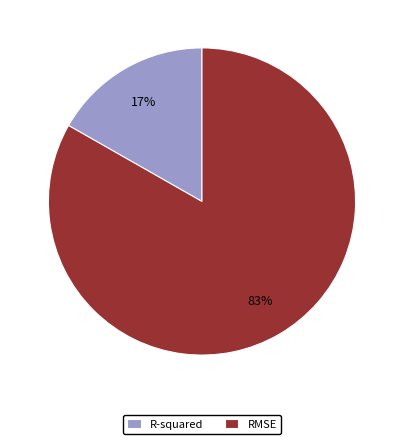

Count the number of slices in the pie.

2